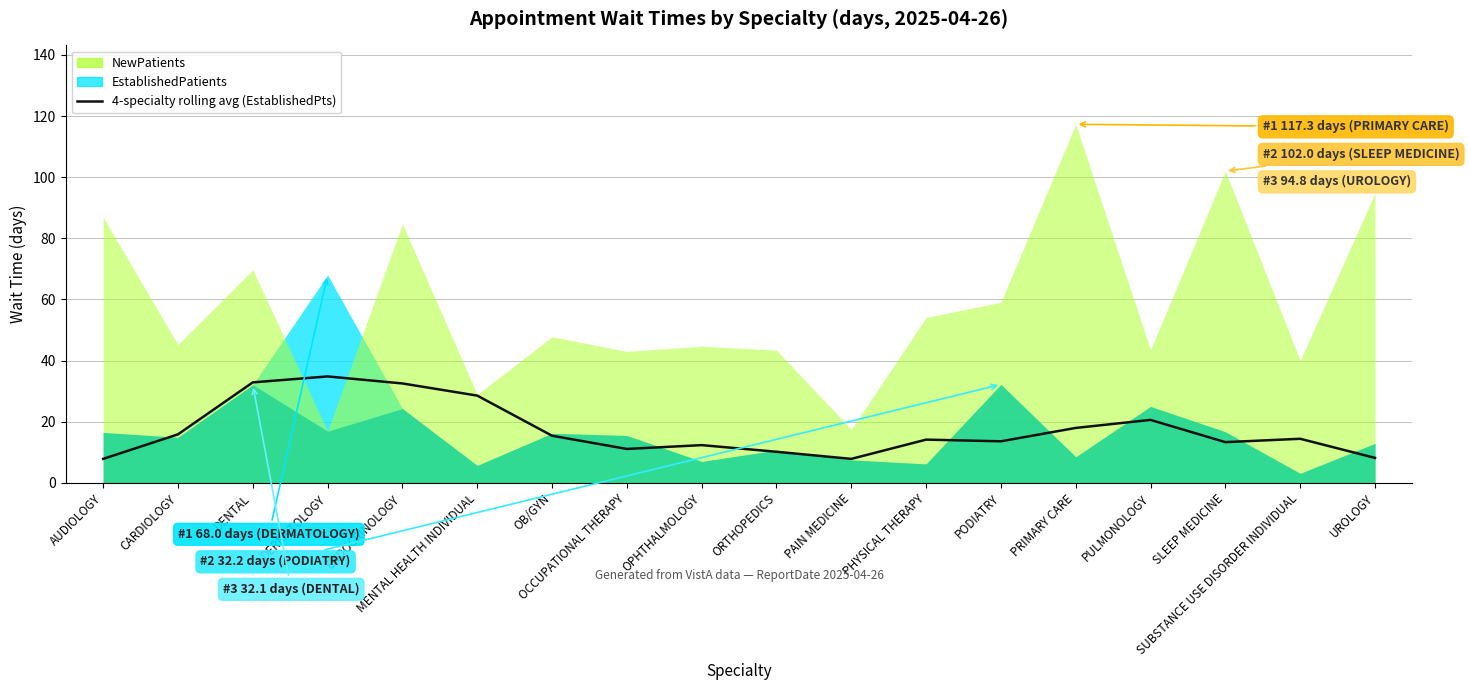

At which category does the data reach its first local peak?

DERMATOLOGY